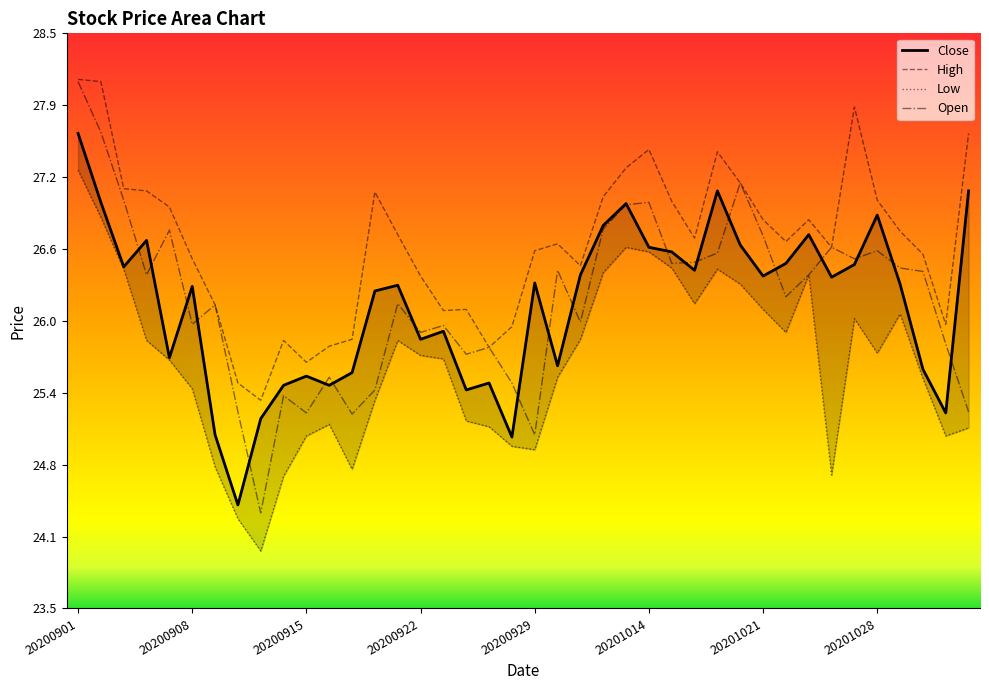

How many lines are shown in the chart?

4